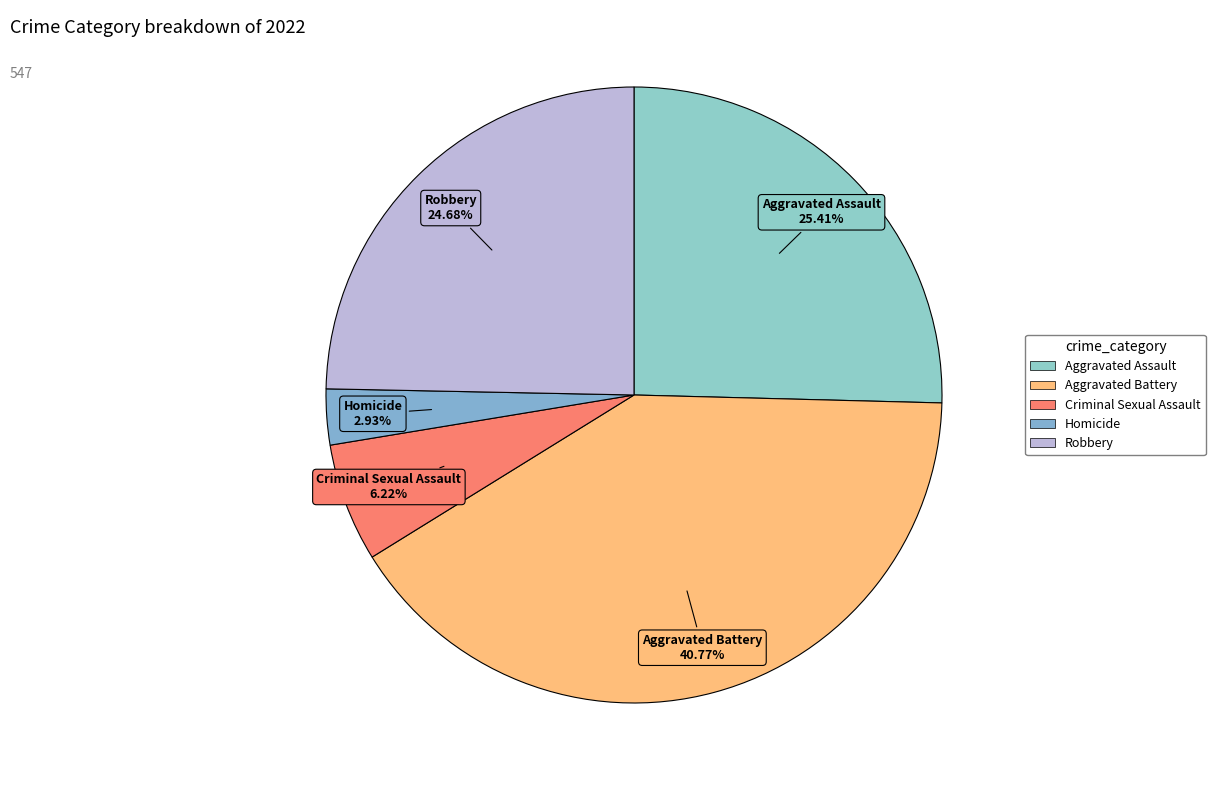

To the nearest percent, what percentage of the pie is Homicide?

3%